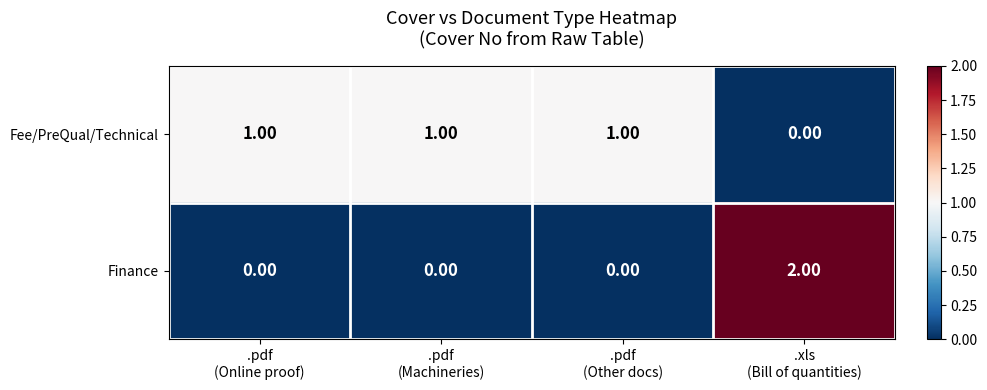

Rank the series at .pdf
(Other docs) from highest to lowest value.

Fee/PreQual/Technical, Finance